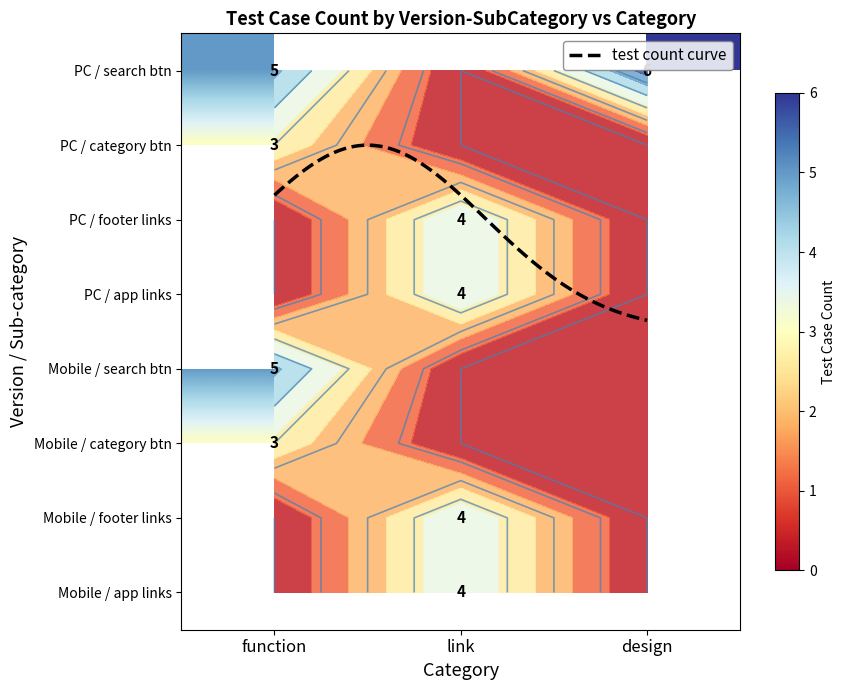

What is the total value across all series at 3?

13